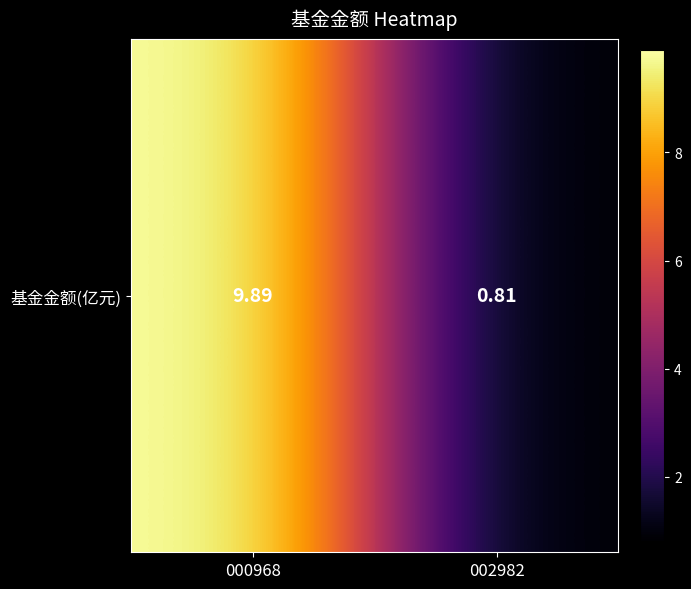

Between 000968 and 002982, which is larger?

000968